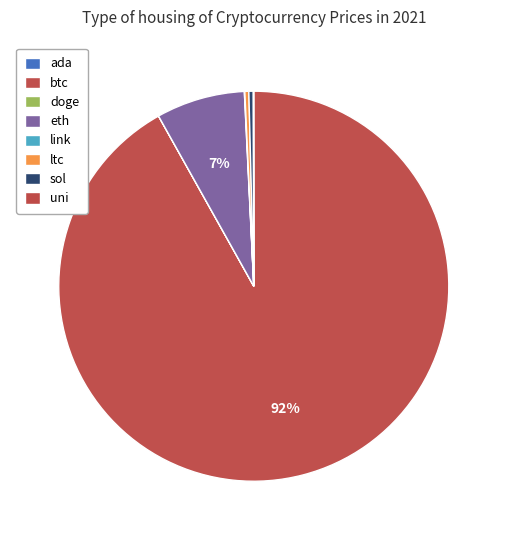

What is the largest slice in the pie chart?

btc